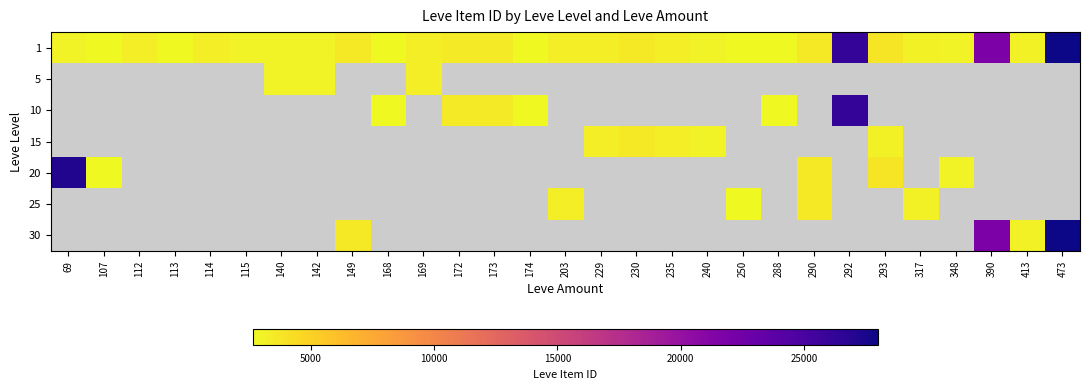

Which label corresponds to the smallest value in the chart?

168